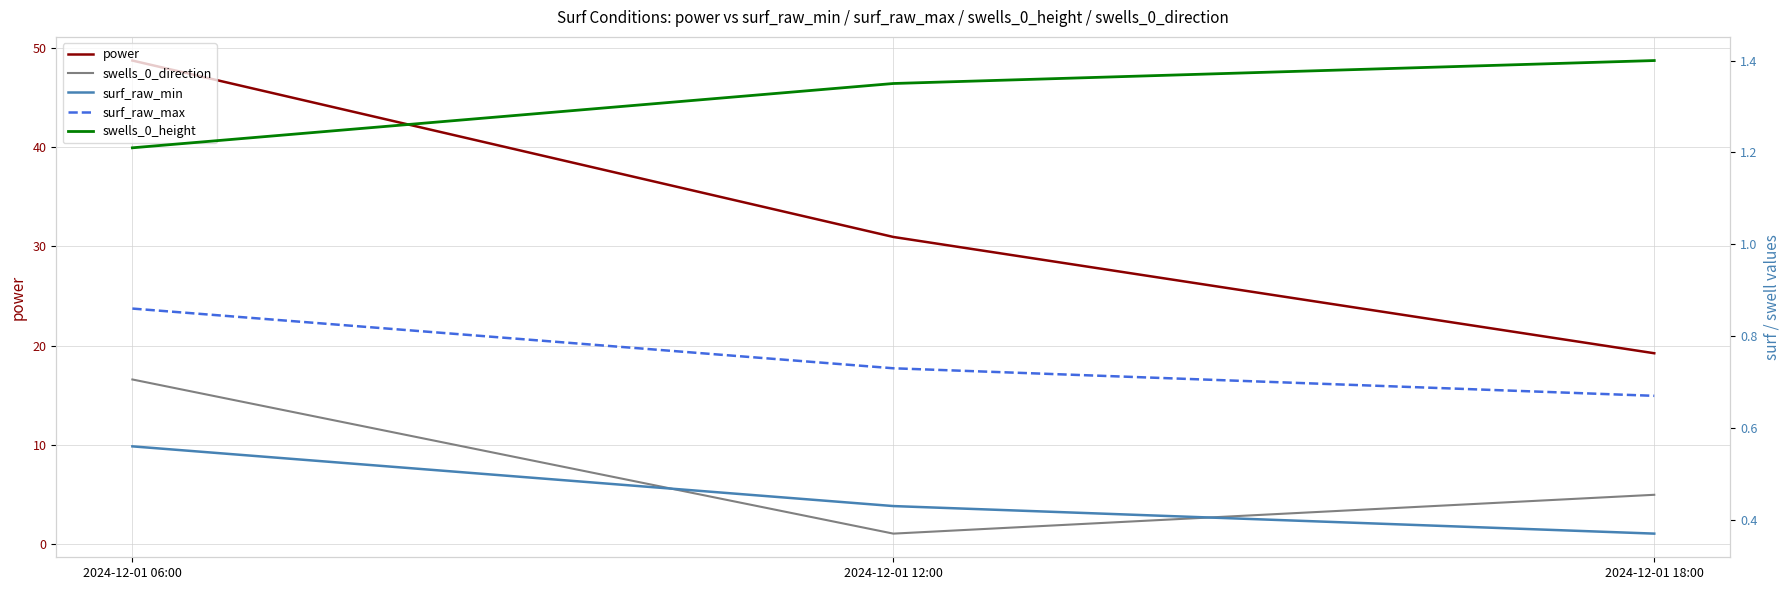

How many data points does each series have?

3